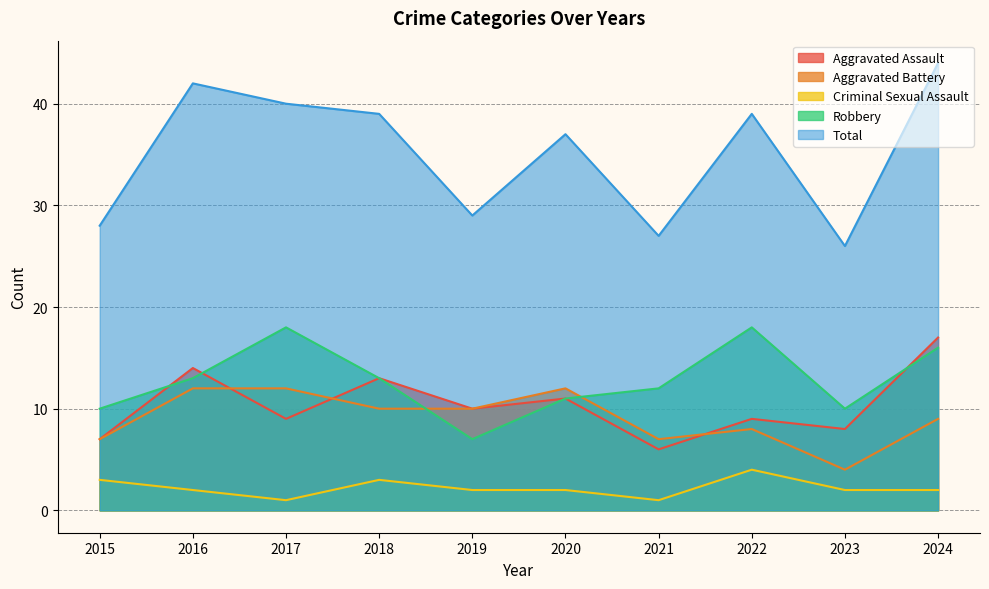

What is the difference between the highest and lowest values at 2021?

26